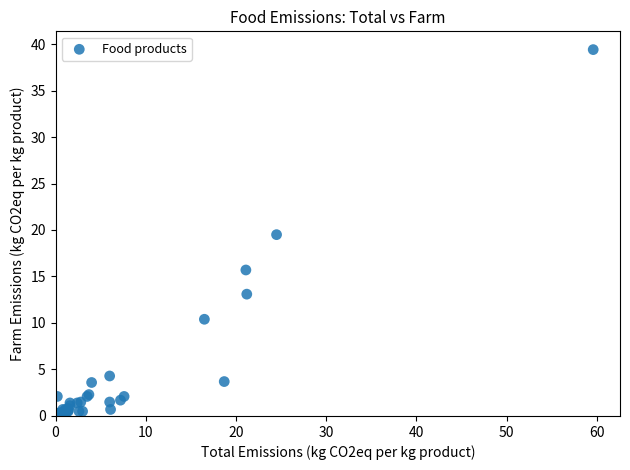

What Y value in the scatter plot is closest to 19?

19.5